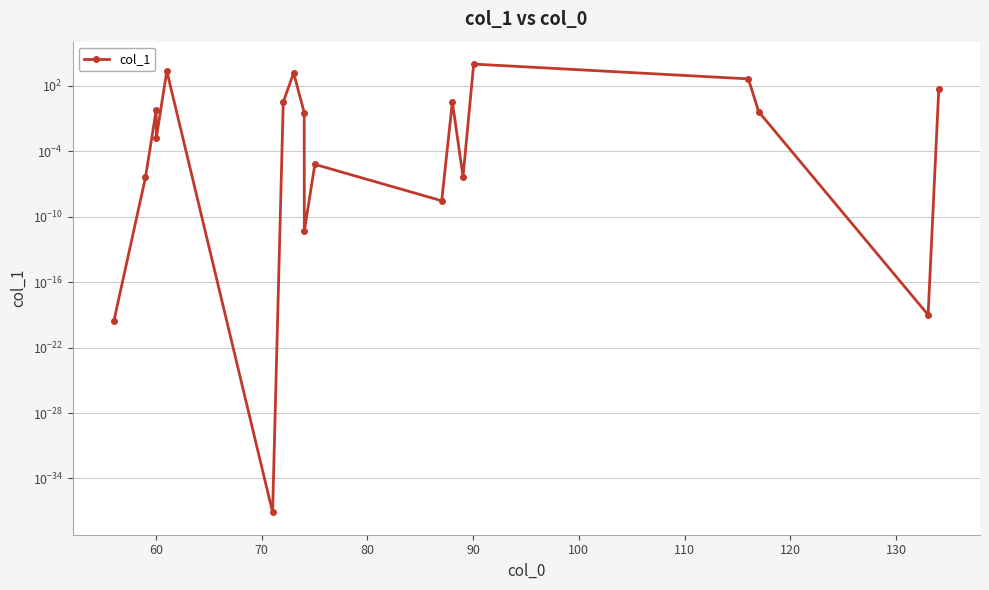

How many lines are shown in the chart?

1